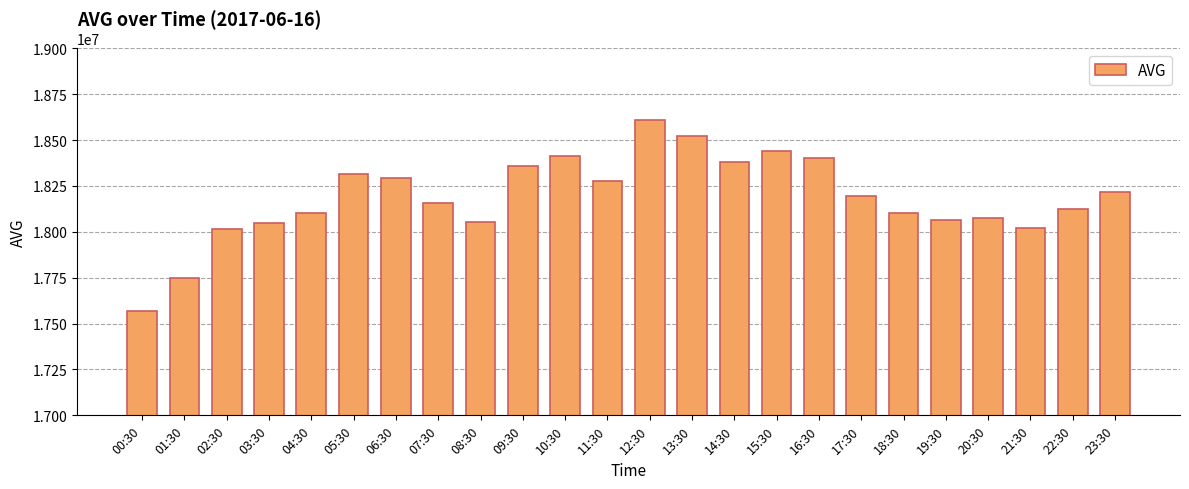

What is the difference between the maximum and minimum values?

1037142